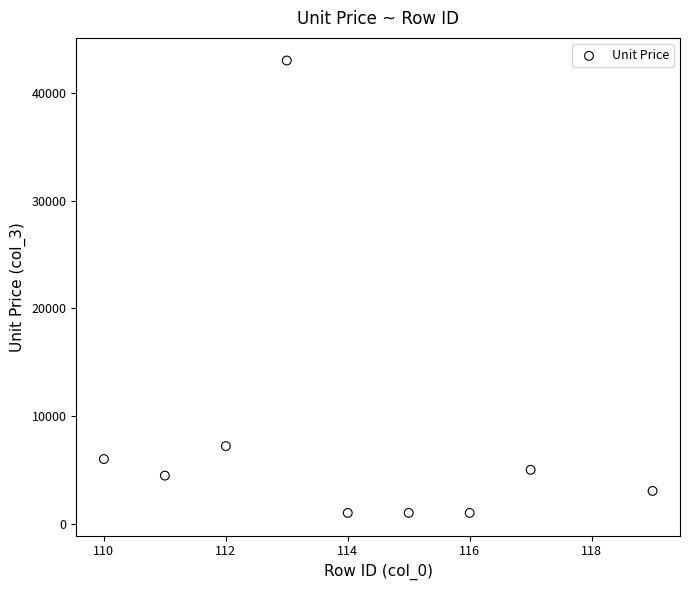

What Y value in the scatter plot is closest to 22000?

7199